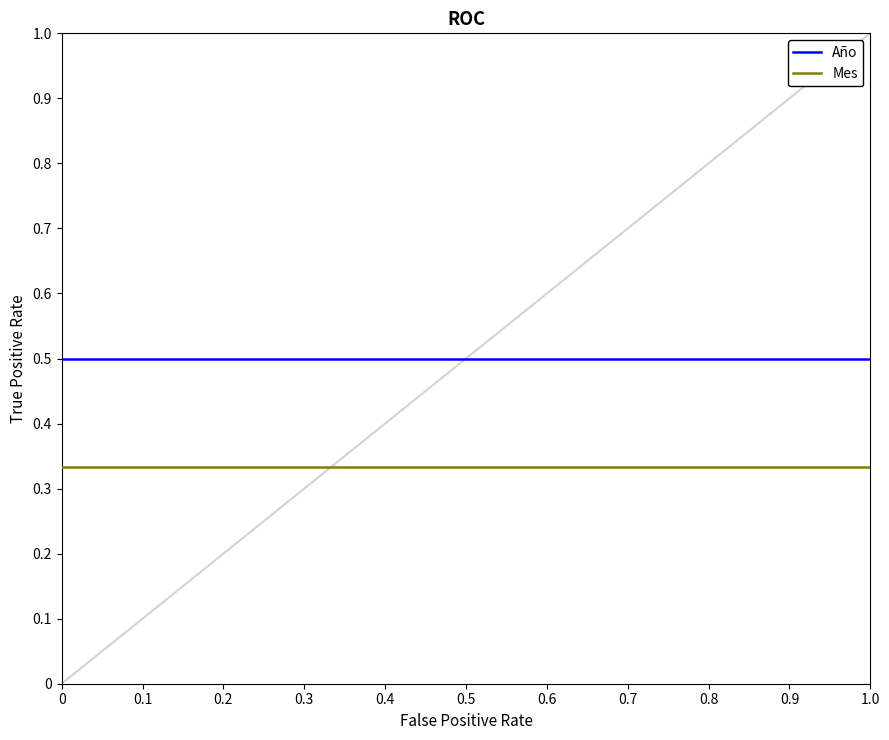

Which series has the largest total across all categories?

Año